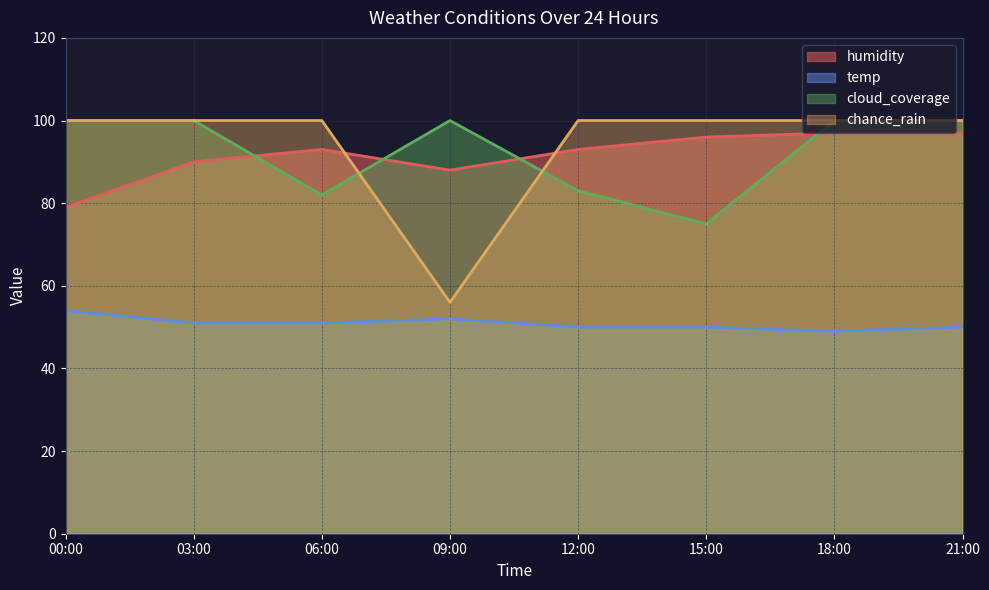

What is the label of the 5th point from the left?

12:00